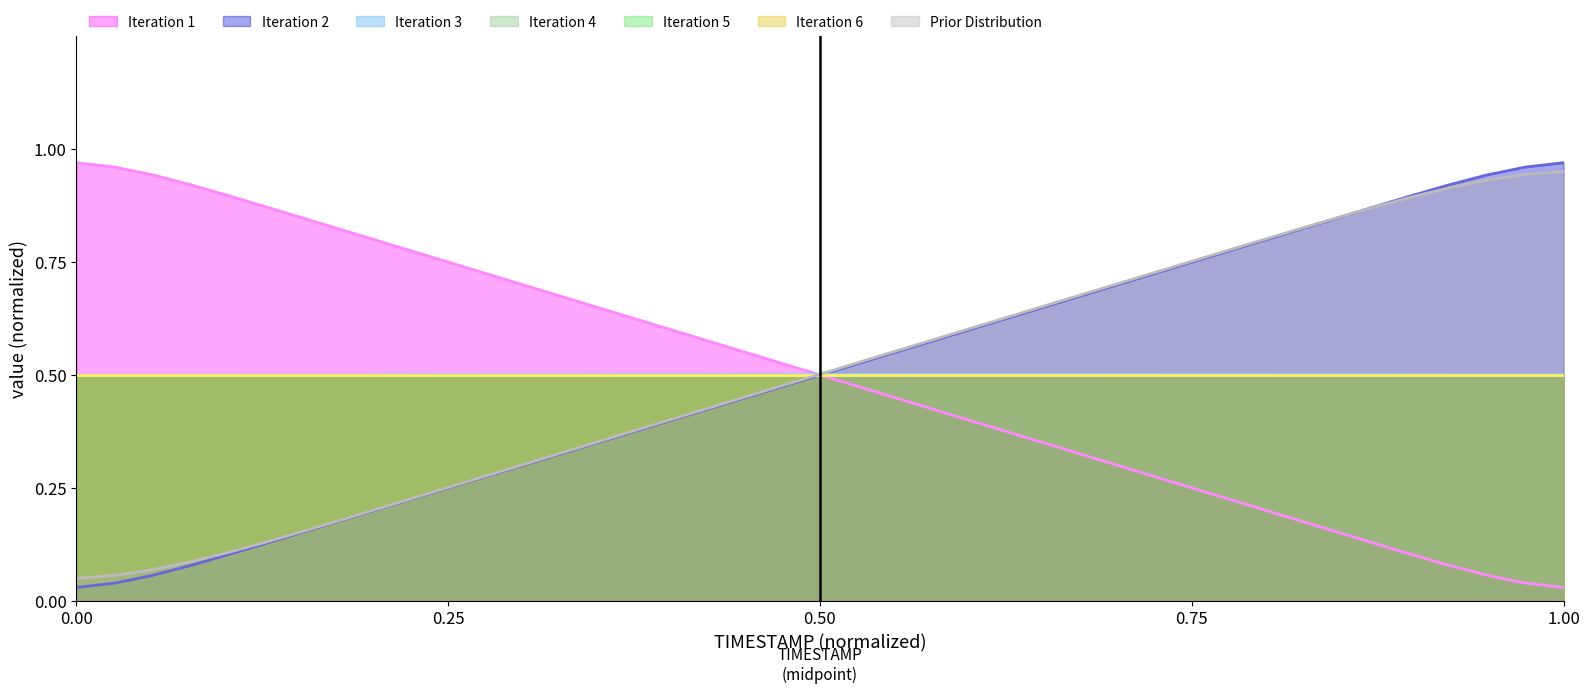

Does the chart have visible grid lines?

No